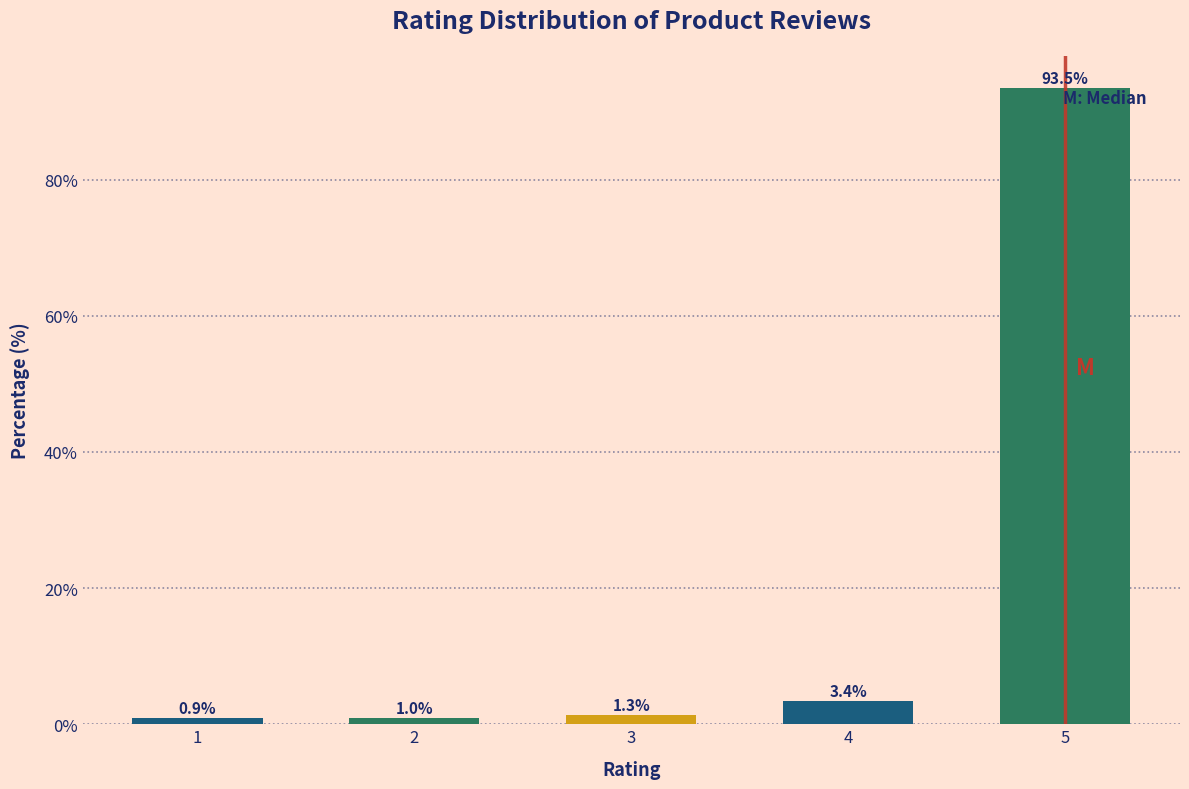

Reading right to left, list all the values displayed in this chart.

93.5	3.4	1.3	1.0	0.9